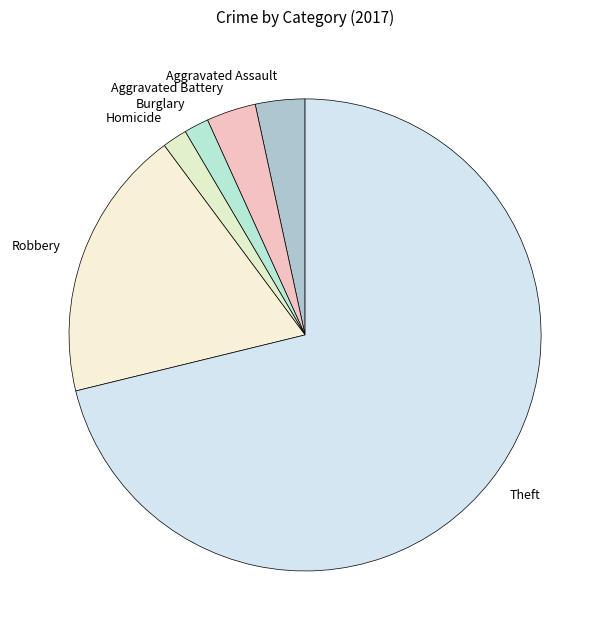

Which has a higher value, Burglary or Robbery?

Robbery